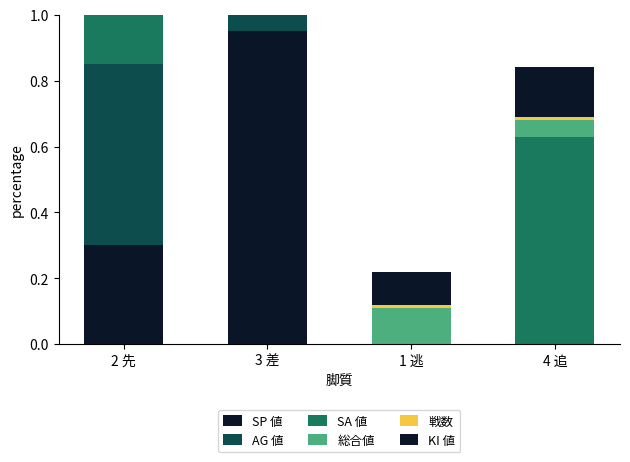

At 3 差, list the series in order from largest to smallest.

SA 値, SP 値, 総合値, KI 値, AG 値, 戦数